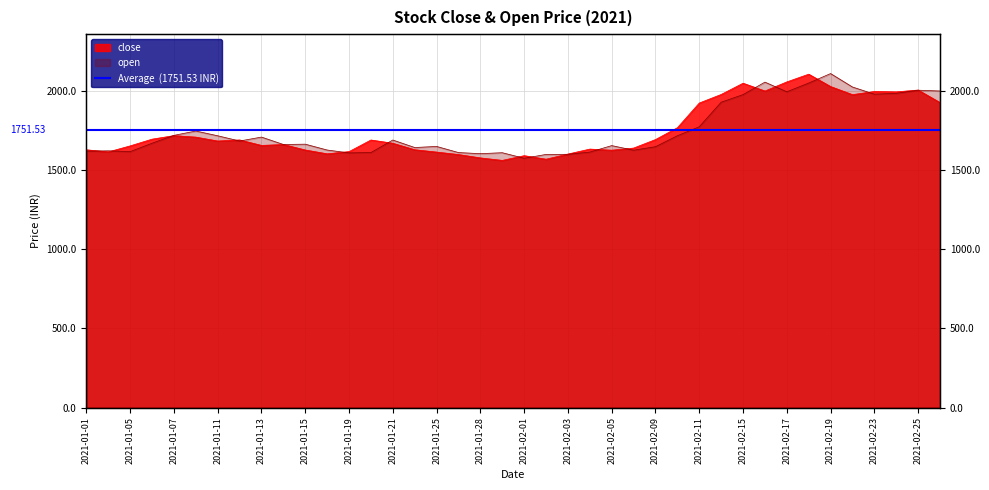

Reading left to right, transcribe all the data shown in this chart.

close: 2021-01-01=1628.4	2021-01-04=1615.0	2021-01-05=1653.2	2021-01-06=1695.6	2021-01-07=1717.8	2021-01-08=1708.5	2021-01-11=1684.0	2021-01-12=1690.5	2021-01-13=1656.1	2021-01-14=1661.8	2021-01-15=1627.2	2021-01-18=1603.0	2021-01-19=1617.0	2021-01-20=1690.2	2021-01-21=1669.7	2021-01-22=1628.9	2021-01-25=1614.0	2021-01-27=1598.5	2021-01-28=1577.2	2021-01-29=1561.5	2021-02-01=1591.2	2021-02-02=1569.1	2021-02-03=1601.5	2021-02-04=1632.9	2021-02-05=1626.0	2021-02-08=1639.3	2021-02-09=1693.0	2021-02-10=1767.7	2021-02-11=1923.8	2021-02-12=1977.9	2021-02-15=2048.9	2021-02-16=1999.8	2021-02-17=2057.2	2021-02-18=2106.1	2021-02-19=2028.0	2021-02-22=1976.8	2021-02-23=1996.8	2021-02-24=1994.4	2021-02-25=2005.8	2021-02-26=1926.8
open: 2021-01-01=1620.0	2021-01-04=1622.0	2021-01-05=1616.9	2021-01-06=1670.0	2021-01-07=1719.7	2021-01-08=1747.0	2021-01-11=1717.0	2021-01-12=1684.0	2021-01-13=1708.8	2021-01-14=1662.0	2021-01-15=1664.0	2021-01-18=1627.0	2021-01-19=1609.0	2021-01-20=1611.0	2021-01-21=1690.2	2021-01-22=1642.8	2021-01-25=1649.7	2021-01-27=1611.0	2021-01-28=1604.0	2021-01-29=1610.0	2021-02-01=1575.0	2021-02-02=1599.2	2021-02-03=1600.0	2021-02-04=1614.0	2021-02-05=1655.0	2021-02-08=1626.0	2021-02-09=1648.0	2021-02-10=1717.0	2021-02-11=1774.0	2021-02-12=1929.0	2021-02-15=1977.0	2021-02-16=2055.9	2021-02-17=1995.0	2021-02-18=2050.0	2021-02-19=2110.0	2021-02-22=2025.0	2021-02-23=1980.0	2021-02-24=1985.0	2021-02-25=2004.9	2021-02-26=1999.9